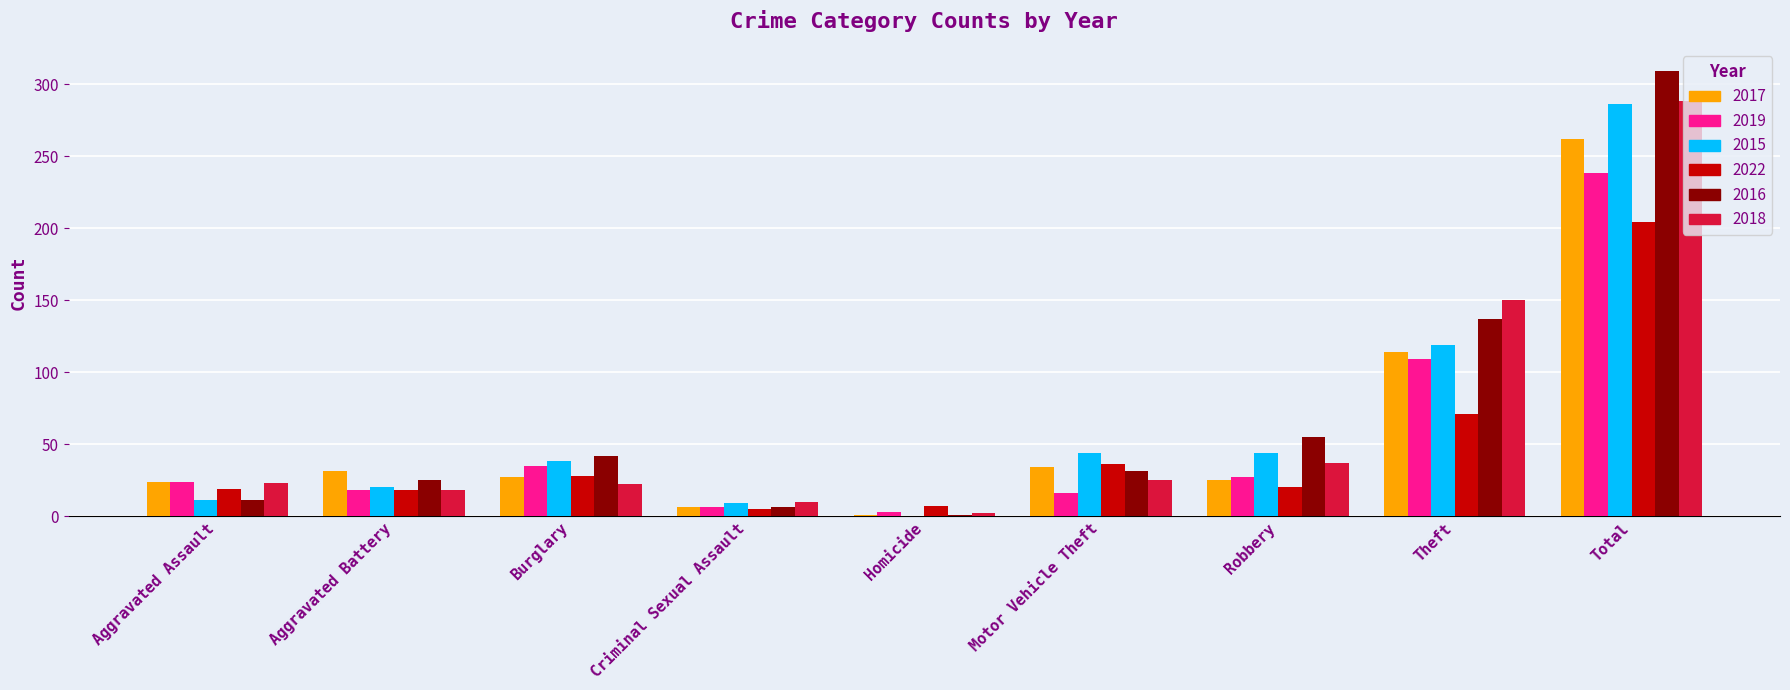

Are the bars horizontal?

No